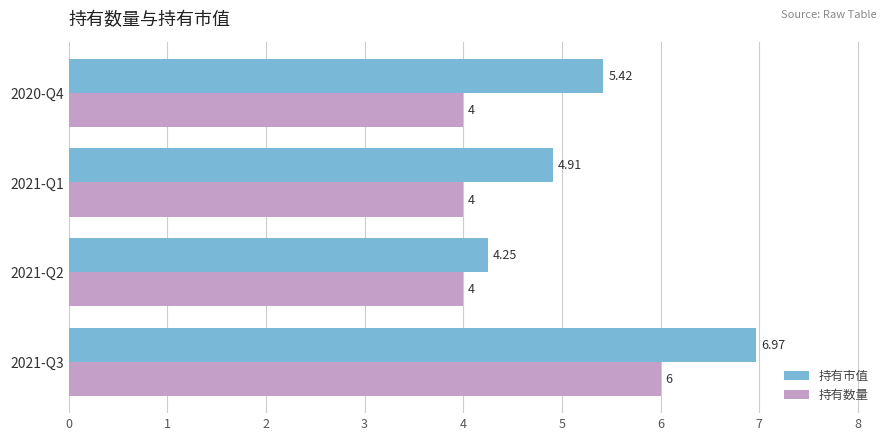

Which series has the widest spread of values?

持有市值